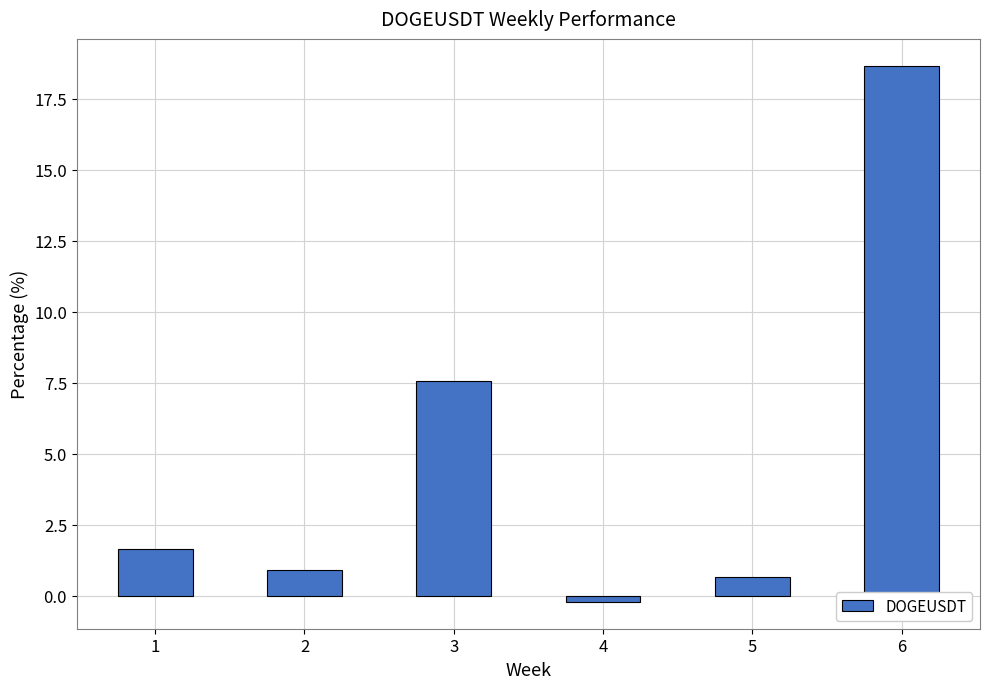

How many categories are shown in the chart?

6